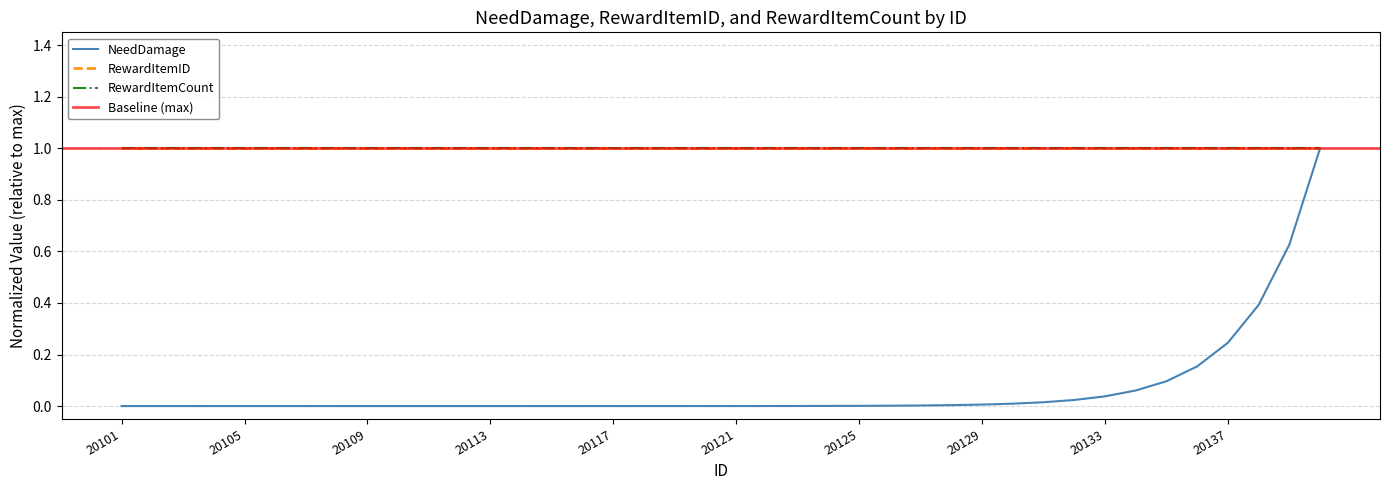

What is the value of the NeedDamage point at the 35th from the left?

0.1